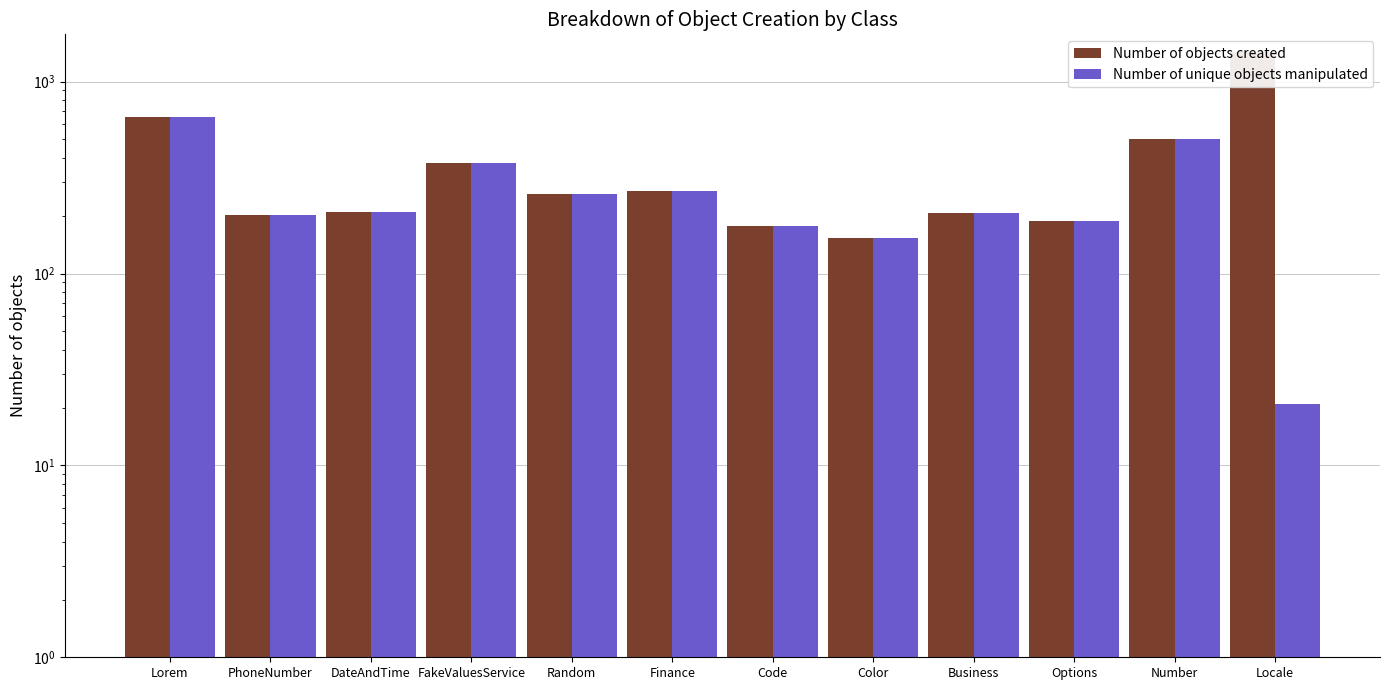

What position from the right is Options?

3